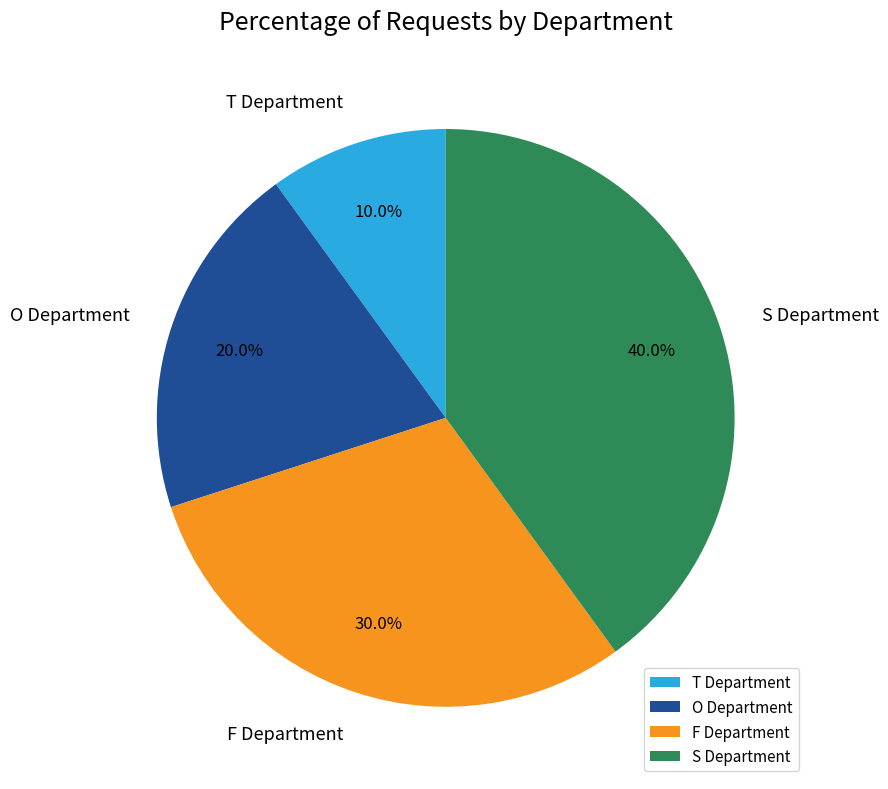

What is the ratio of the value at F Department to the value at T Department?

3.0